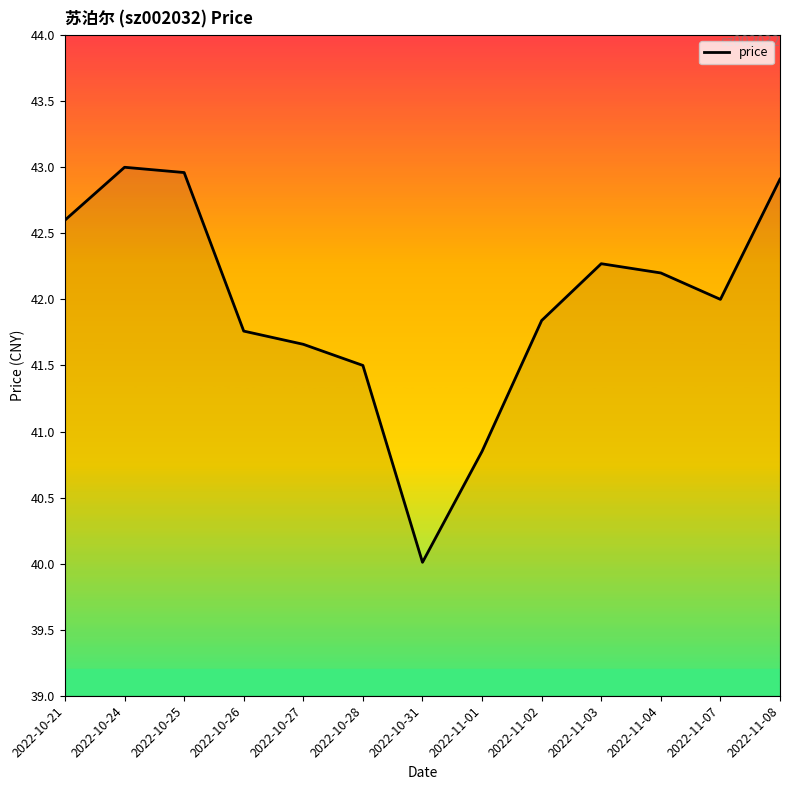

Read the value at 2022-10-26.

41.8